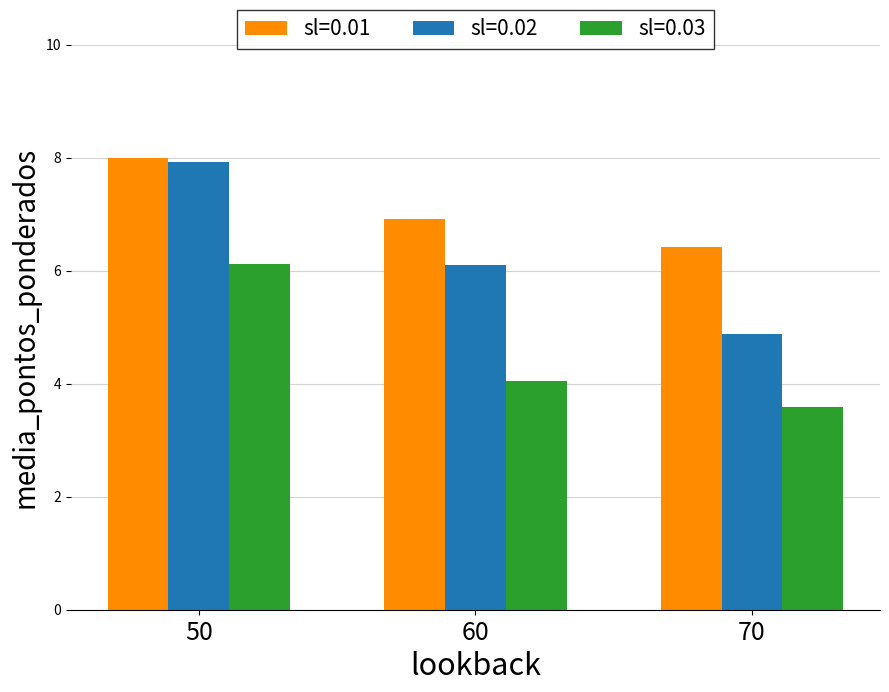

What is the difference between the highest and lowest values at 60?

2.9